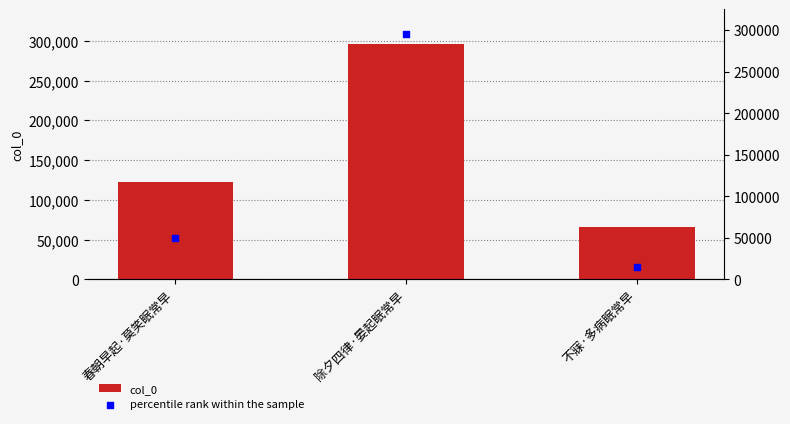

What is the ratio of the value at 除夕四律·晏起眠常早 to the value at 不寐·多病眠常早?

4.5